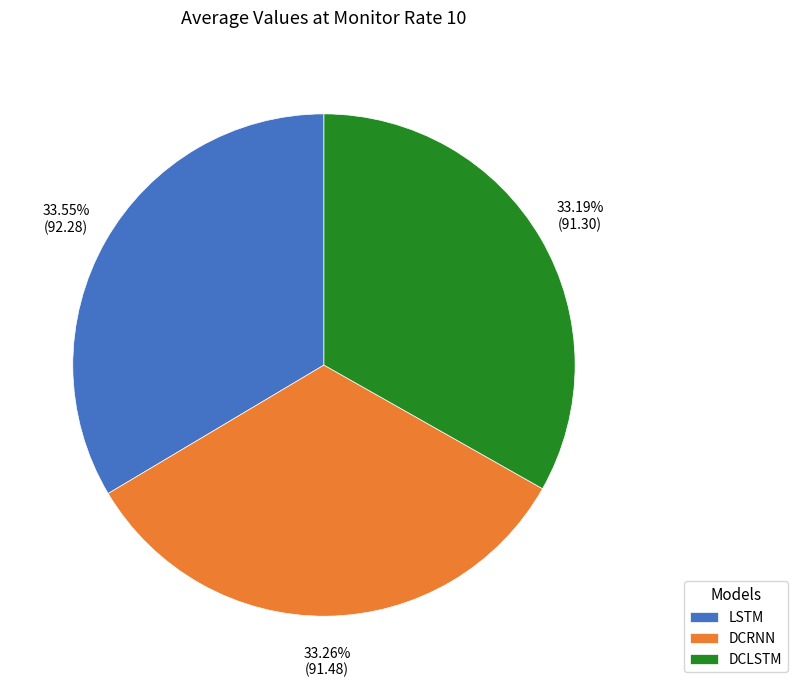

How many segments does this pie chart have?

3